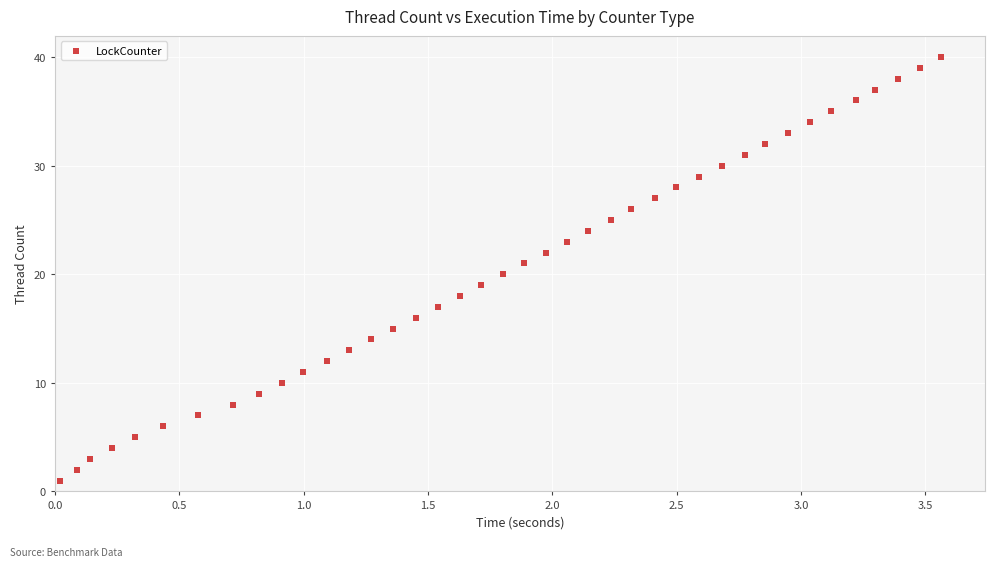

What is the range of Y values (max minus min)?

39